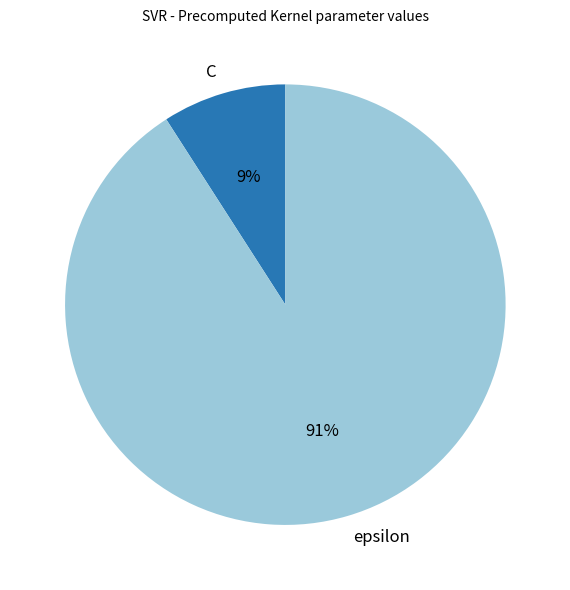

Rank the categories by value from lowest to highest.

C, epsilon